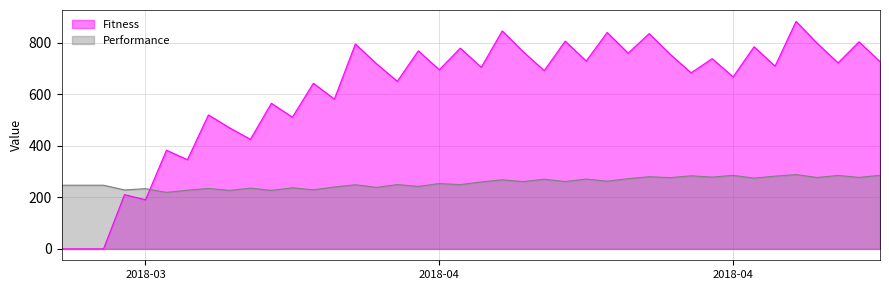

Does the chart have visible grid lines?

Yes